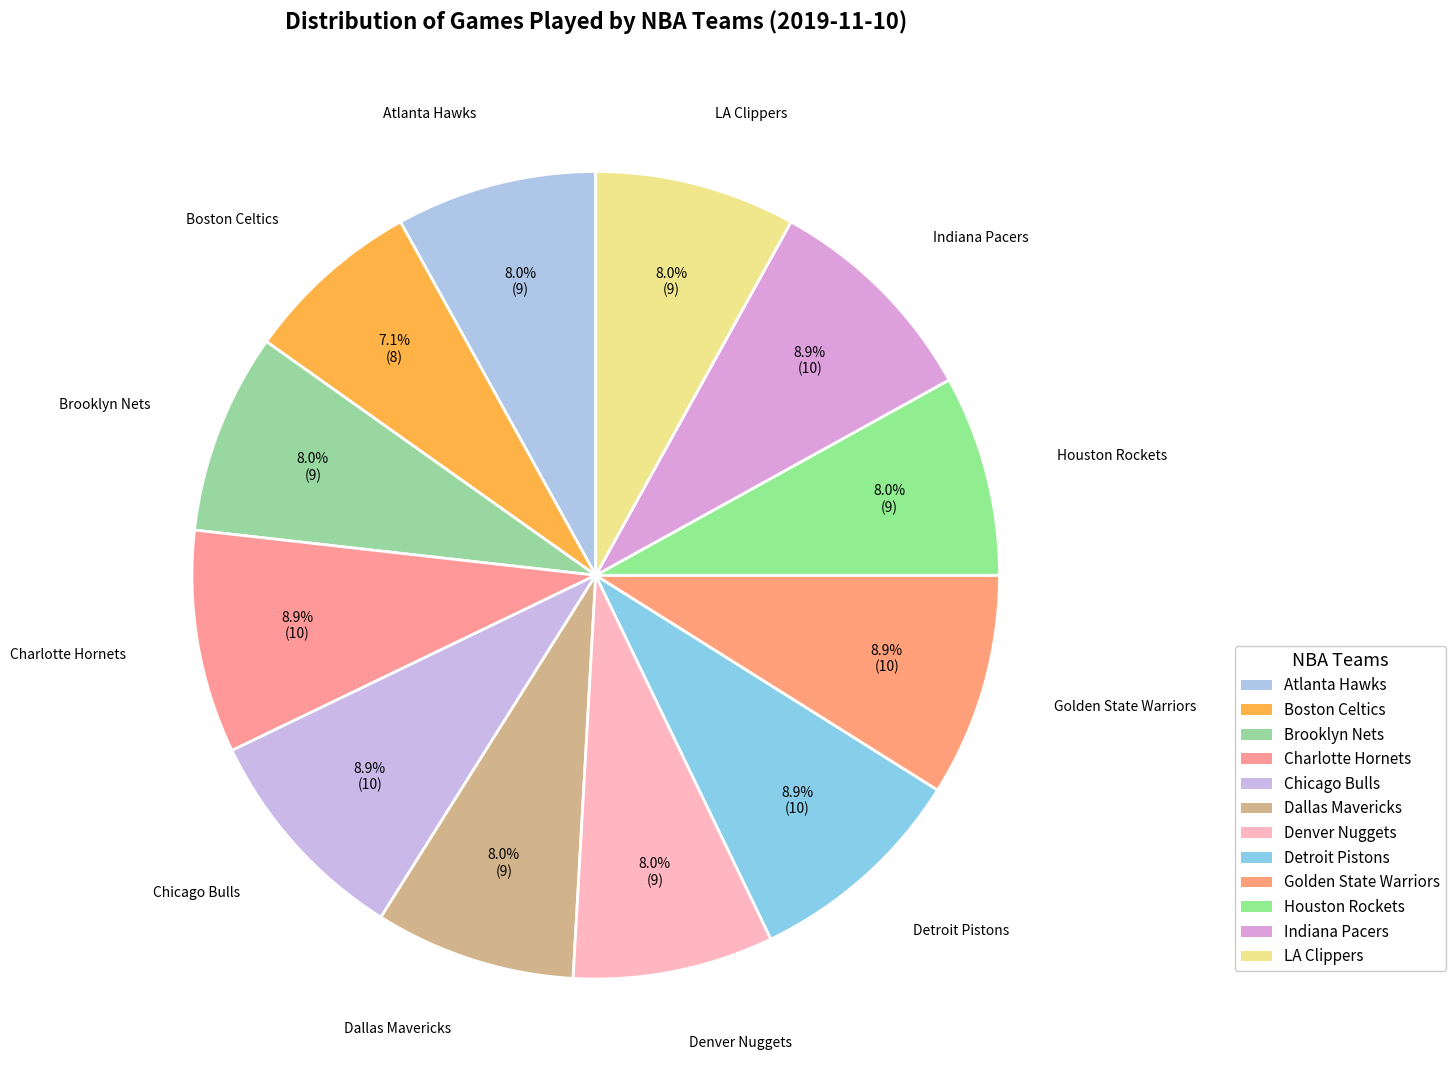

Rank the categories by value from lowest to highest.

Boston Celtics, Atlanta Hawks, Brooklyn Nets, Dallas Mavericks, Denver Nuggets, Houston Rockets, LA Clippers, Charlotte Hornets, Chicago Bulls, Detroit Pistons, Golden State Warriors, Indiana Pacers